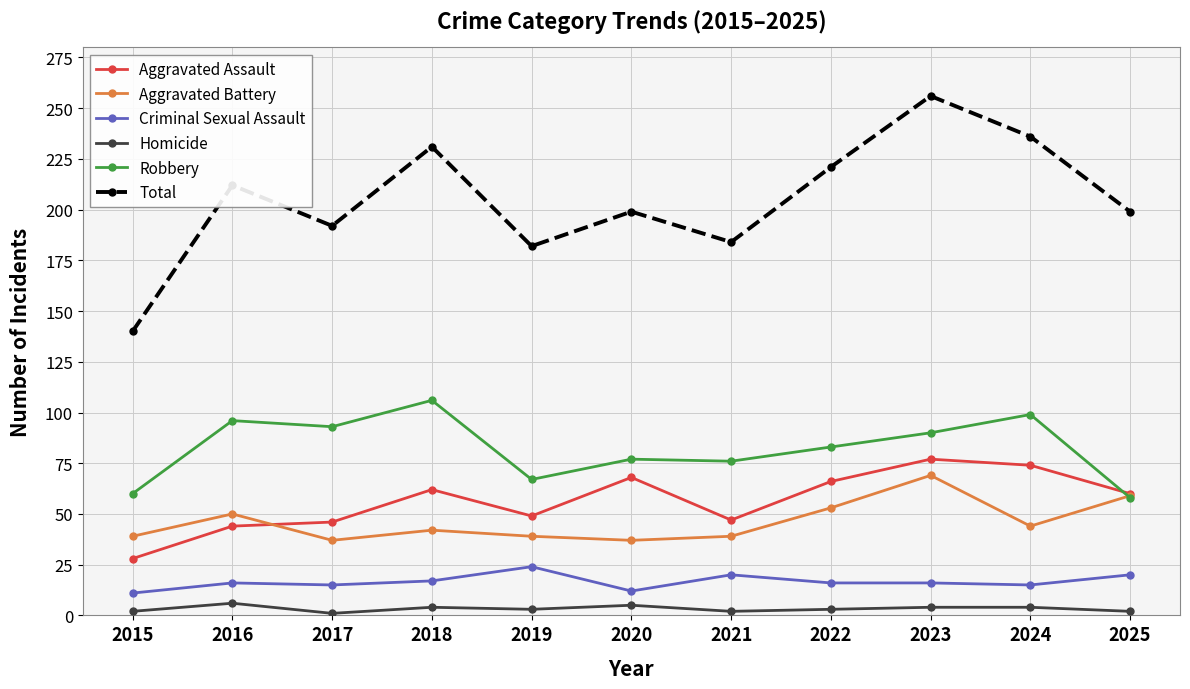

What is the value of the Criminal Sexual Assault point at the 6th from the left?

12